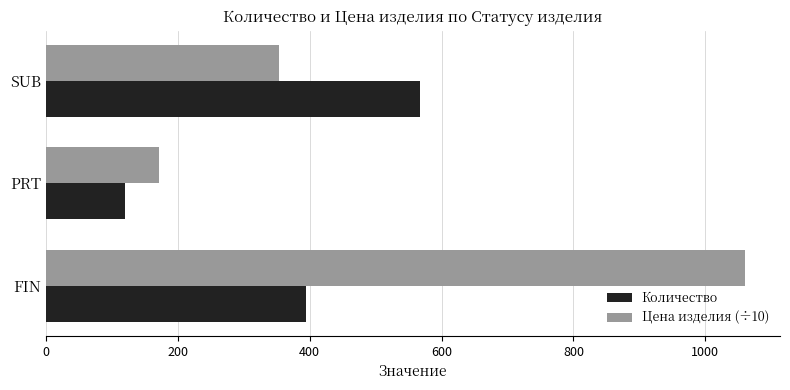

What is the maximum value shown in the chart?

1060.1